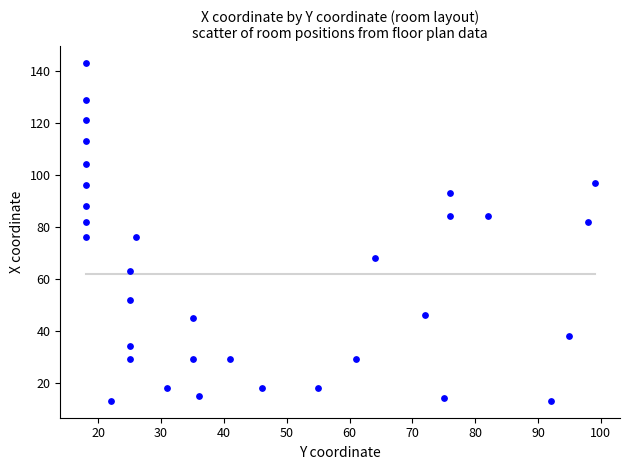

What is the range of Y values (max minus min)?

130